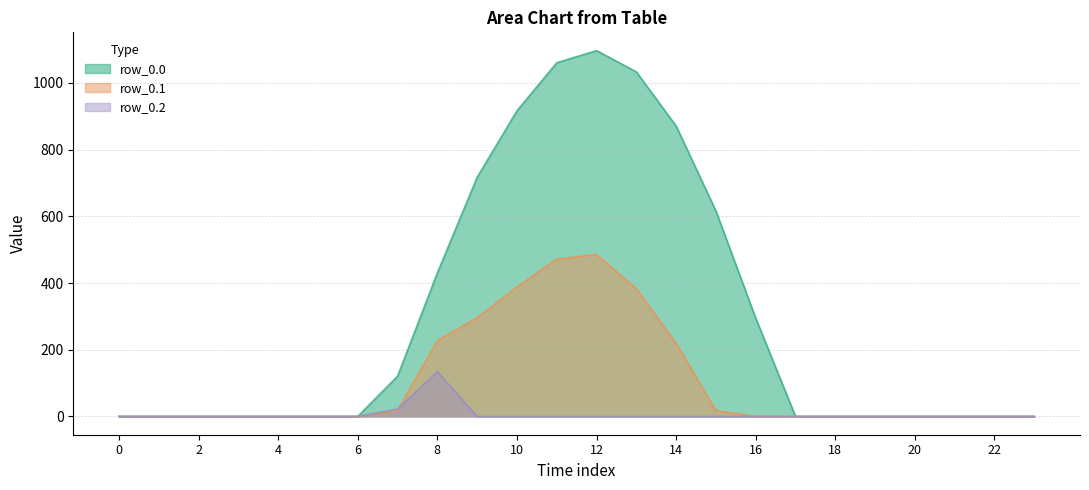

Count the number of categories in the chart.

24